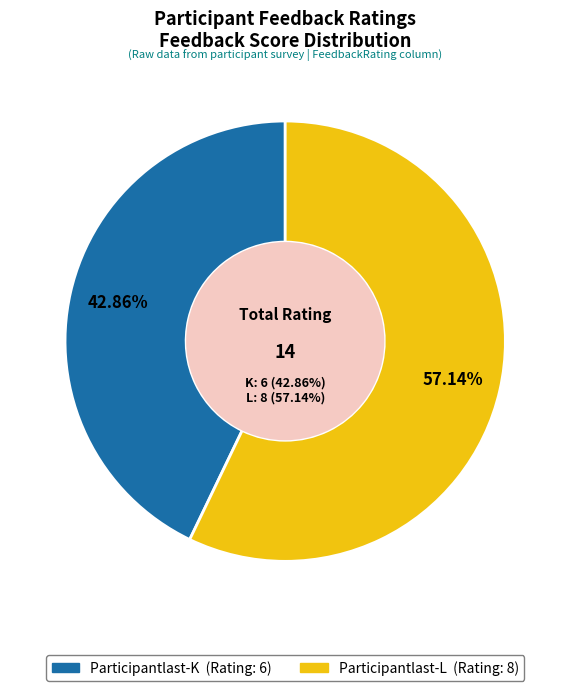

True or false: Participantlast-K accounts for 43% of the total.

True